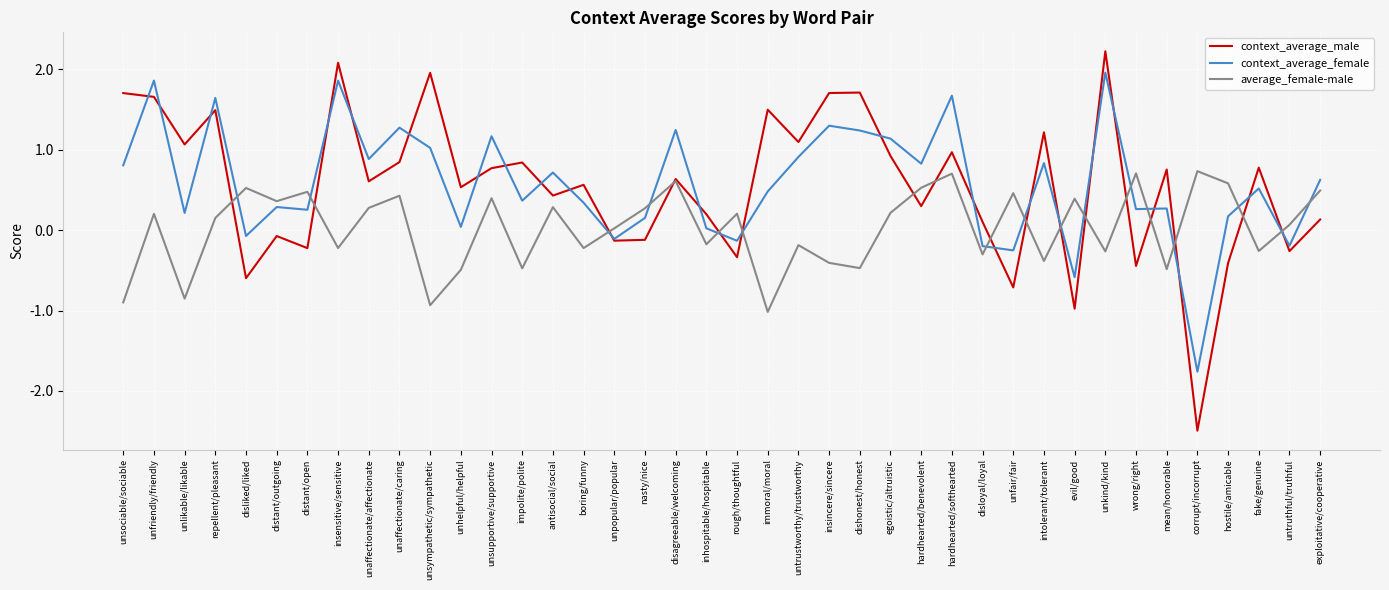

At which category does the chart reach its peak across all series?

unkind/kind